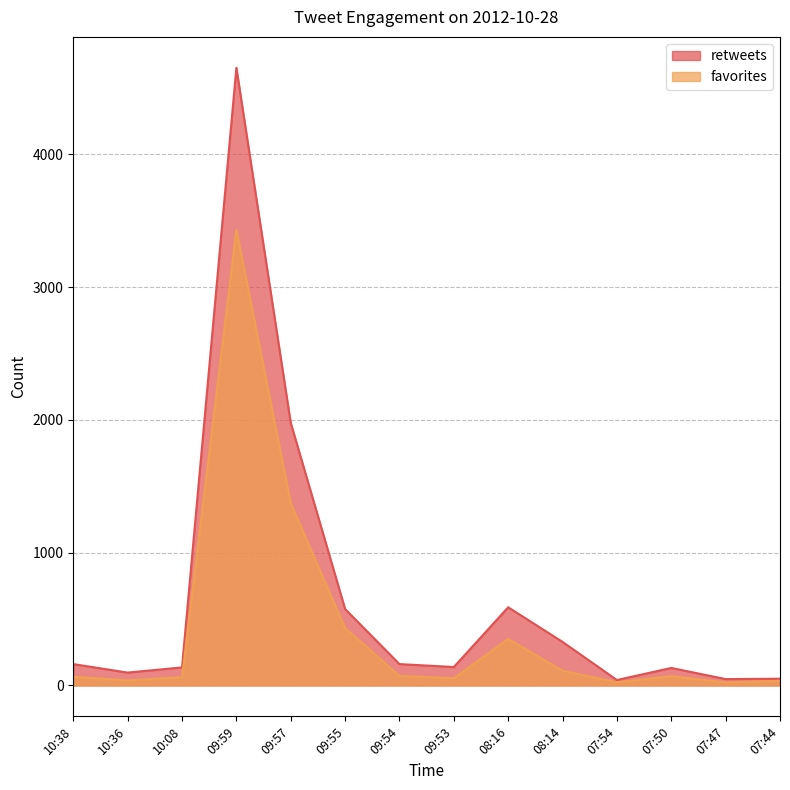

What is the sum of the favorites values at 07:44 and 10:38?

100